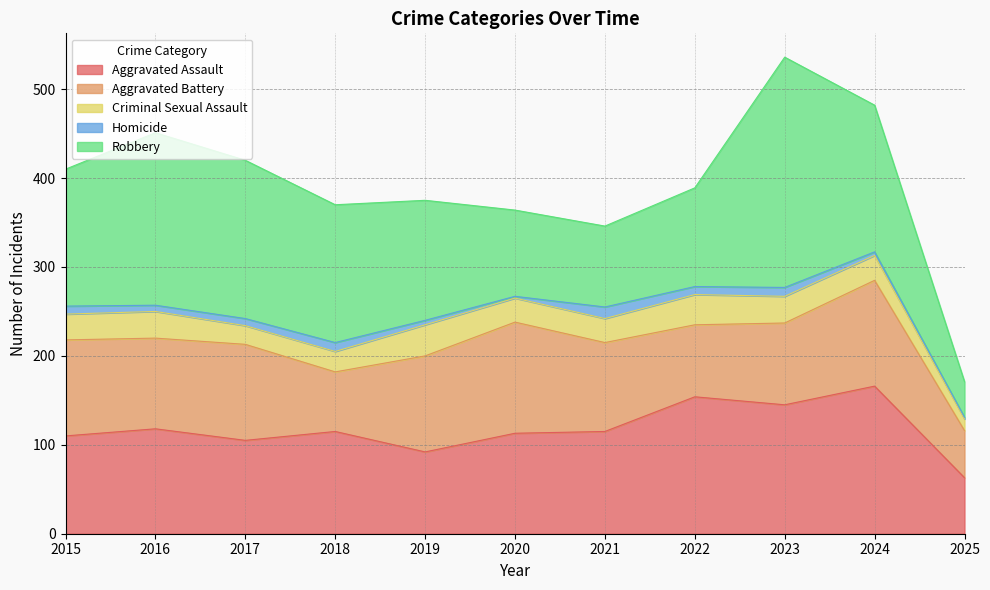

At which category is the sum across all series the highest?

2023